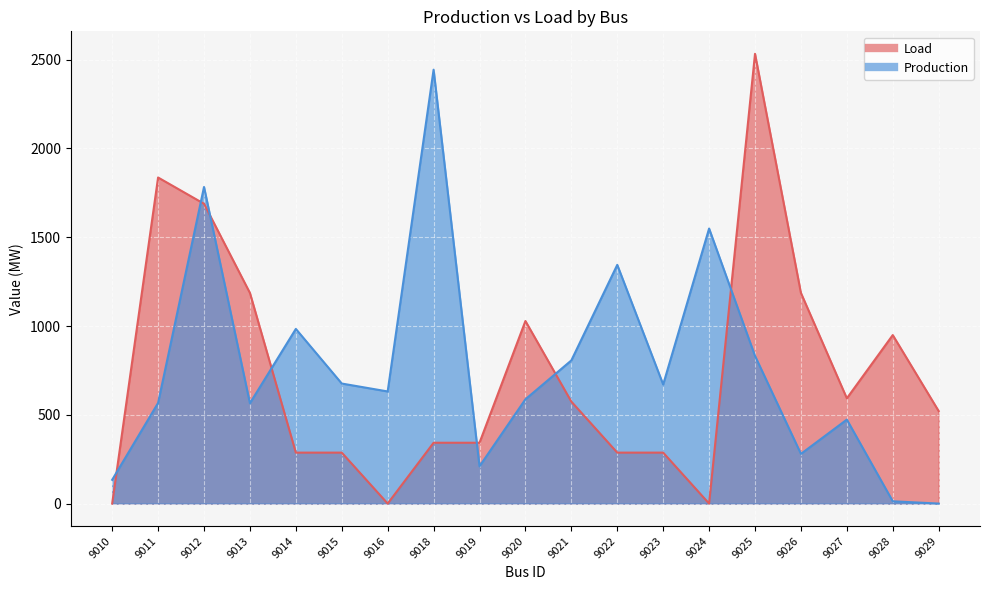

Between 9015 and 9014, which is larger?

9015